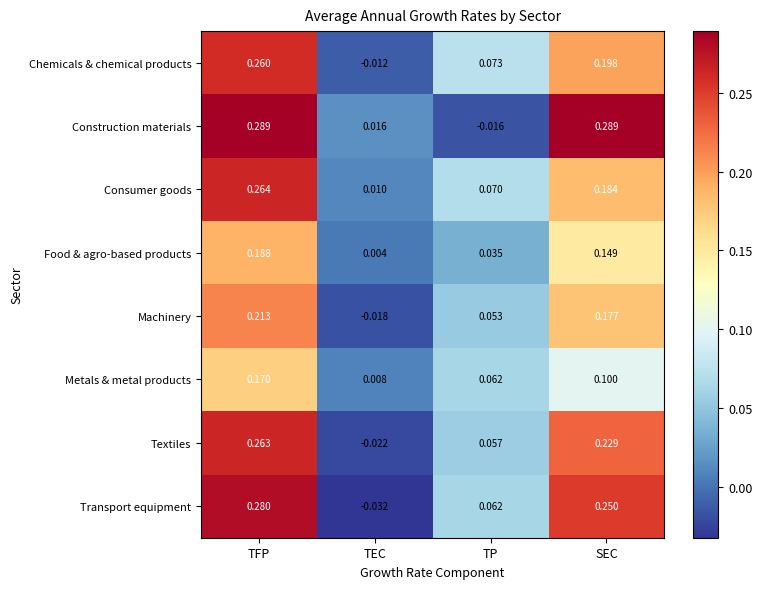

Rank the categories by Metals & metal products value from lowest to highest.

TEC, TP, SEC, TFP